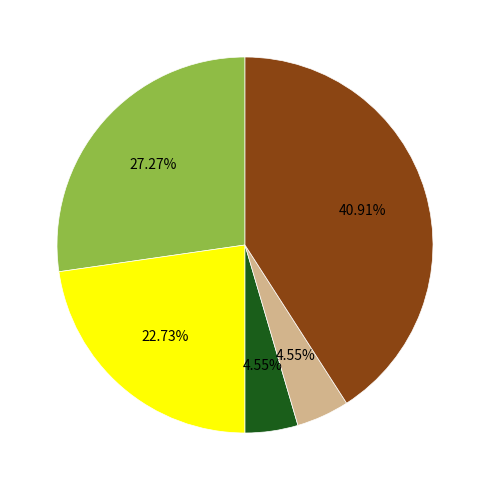

How many slices are in this pie chart?

5